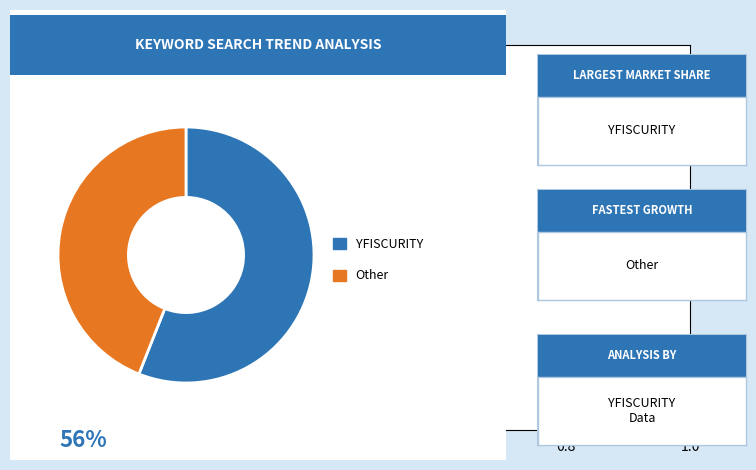

Is there any slice that represents more than half of the pie?

Yes